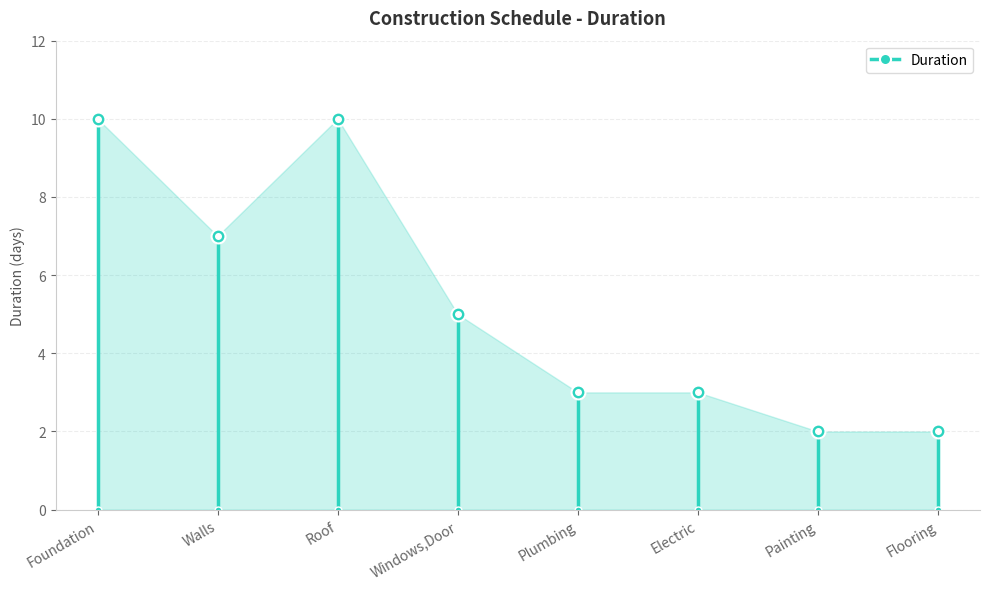

At which label does the data first exceed 5?

Foundation